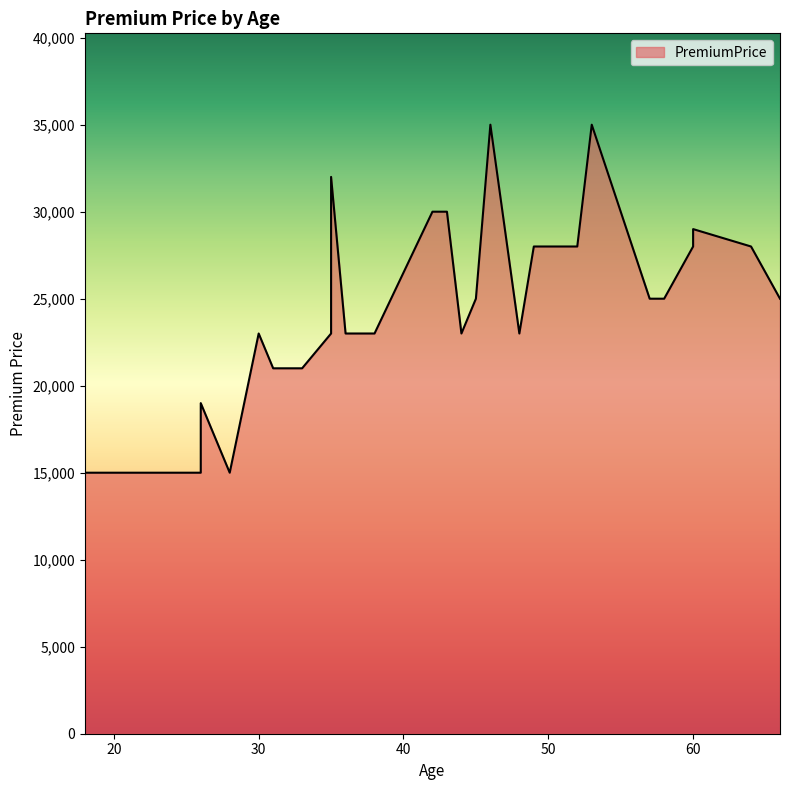

Rank the categories by value from lowest to highest.

23, 24, 18, 21, 20, 22, 22, 28, 26, 24, 26, 33, 31, 33, 36, 38, 30, 48, 38, 38, 38, 35, 30, 44, 45, 66, 57, 58, 52, 60, 49, 60, 64, 50, 60, 42, 43, 35, 46, 53